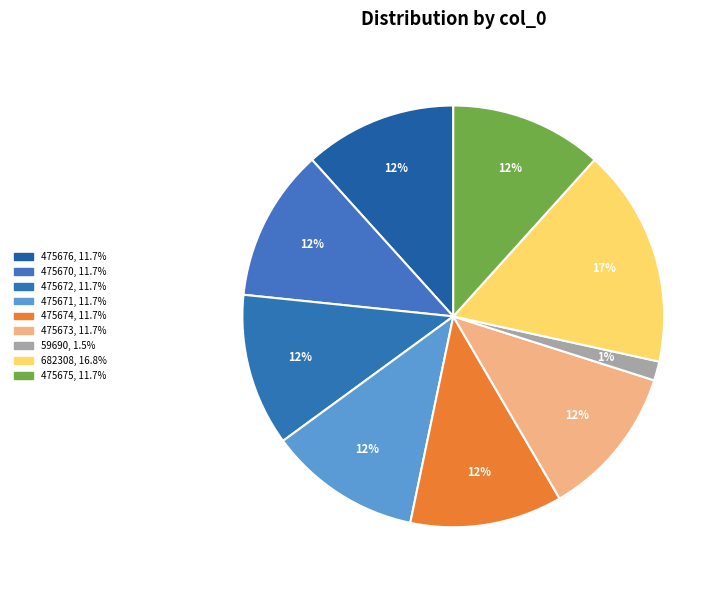

To the nearest percent, what is the average slice percentage?

11%